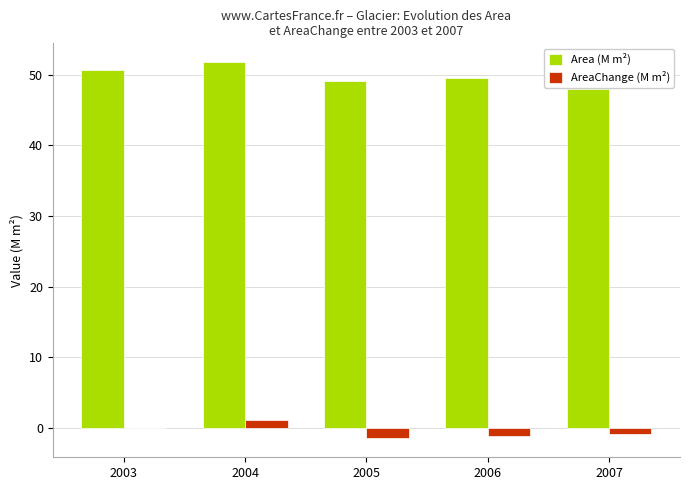

What is the sum of all Area (M m²) values?

249.2